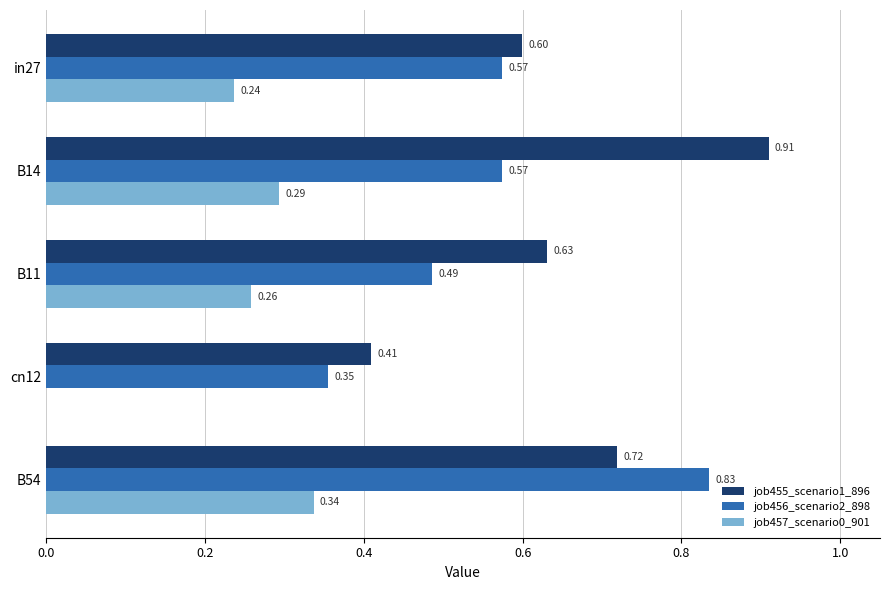

What is the sum of all job456_scenario2_898 values?

2.8